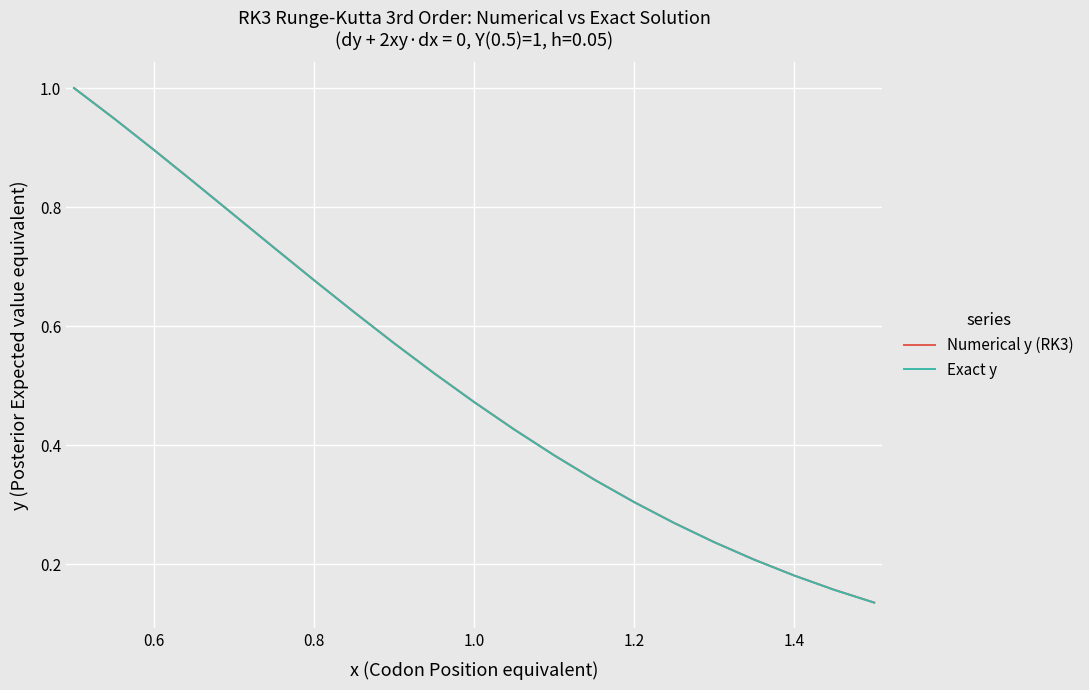

What is the maximum value shown in the chart?

1.0